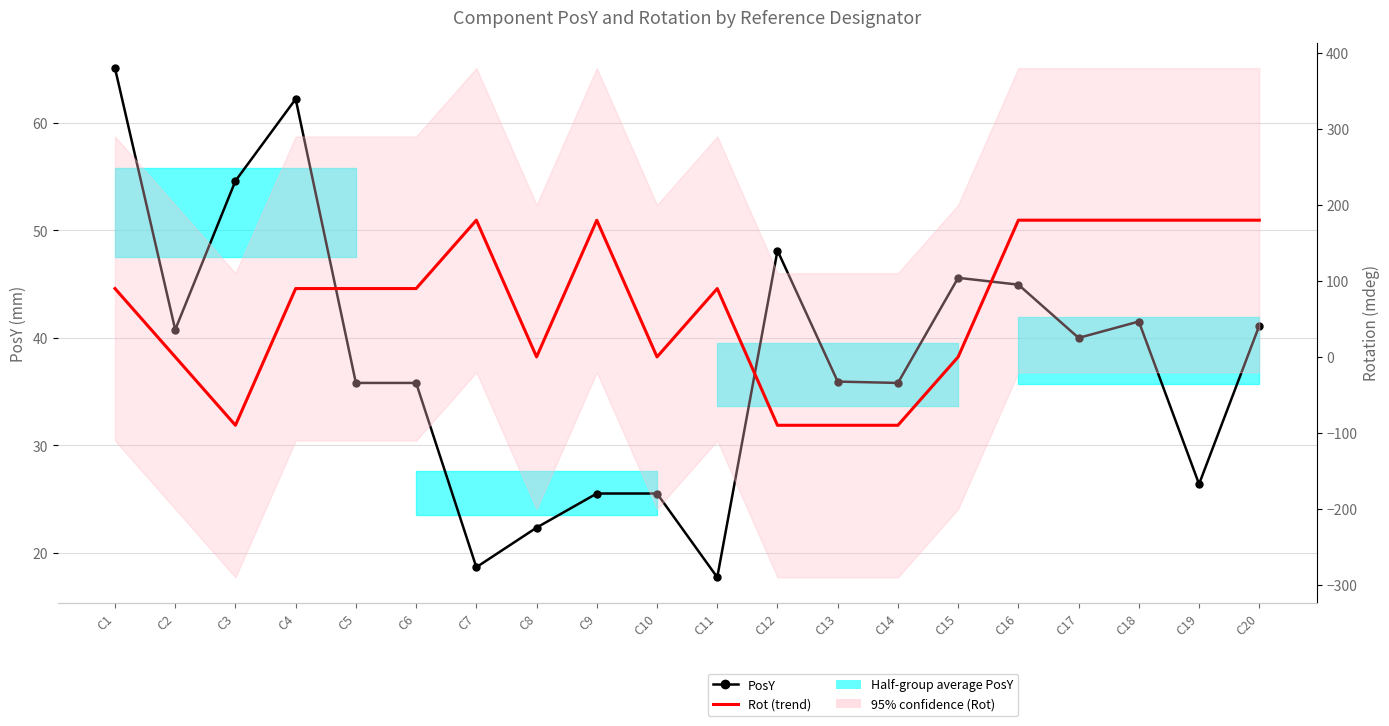

Reading right to left, list all the values displayed in this chart.

PosY: 41.1	26.4	41.5	40.0	45.0	45.6	35.8	35.9	48.1	17.7	25.5	25.5	22.4	18.7	35.8	35.8	62.2	54.6	40.8	65.1
Rot: 180.0	180.0	180.0	180.0	180.0	0.0	-90.0	-90.0	-90.0	90.0	0.0	180.0	0.0	180.0	90.0	90.0	90.0	-90.0	0.0	90.0